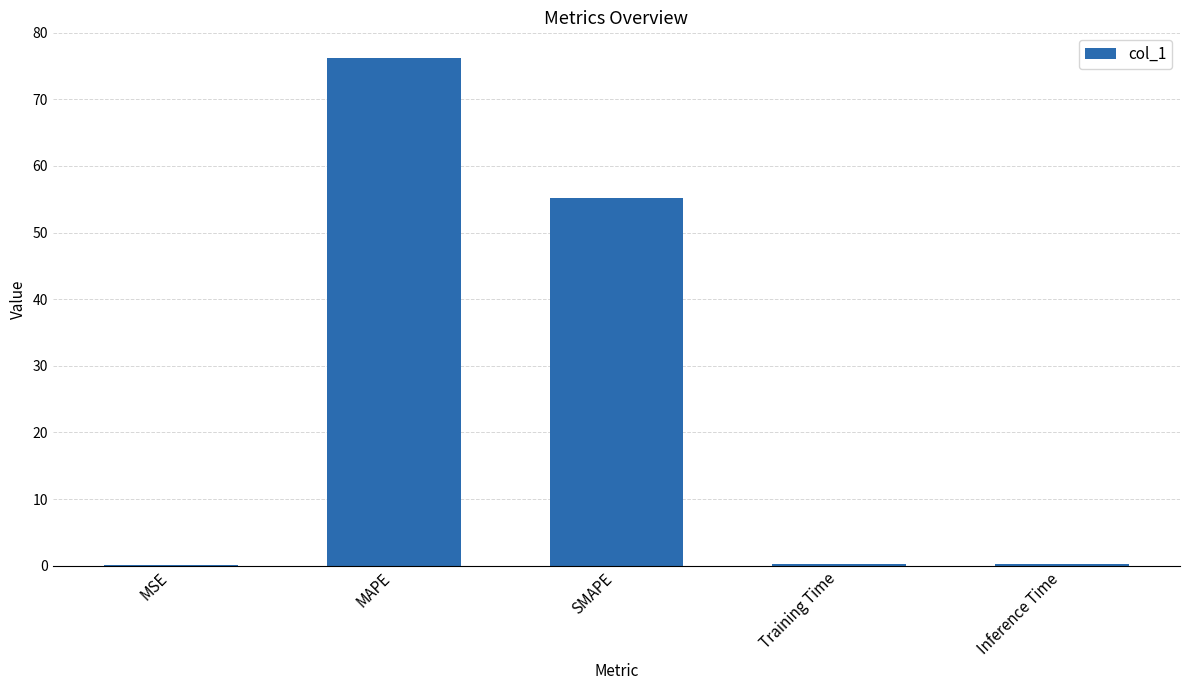

At which label is the value closest to 38?

SMAPE